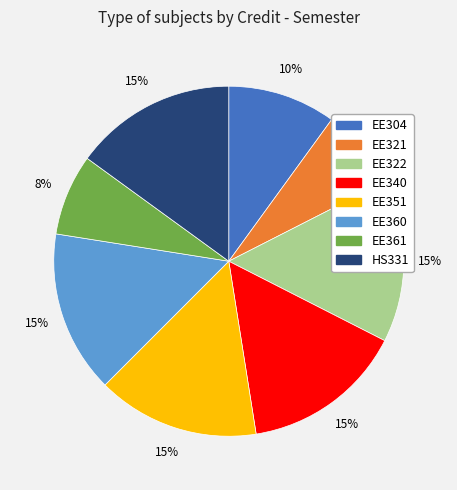

Is there a majority slice in this chart?

No